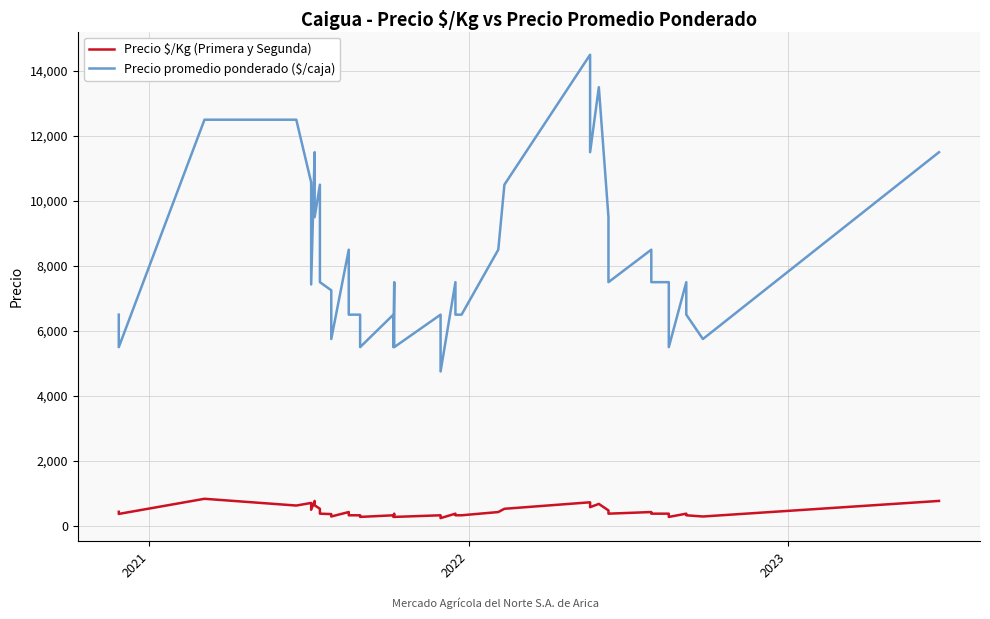

Reading left to right, transcribe all the data shown in this chart.

Precio $/Kg (Primera y Segunda): 433	367	833	625	705	495	767	633	525	375	362	288	425	325	325	275	325	275	375	275	325	238	375	325	325	425	525	725	575	675	475	375	425	375	375	275	375	325	288	767
Precio promedio ponderado ($/caja): 6500	5500	12500	12500	10571	7429	11500	9500	10500	7500	7250	5750	8500	6500	6500	5500	6500	5500	7500	5500	6500	4750	7500	6500	6500	8500	10500	14500	11500	13500	9500	7500	8500	7500	7500	5500	7500	6500	5750	11500